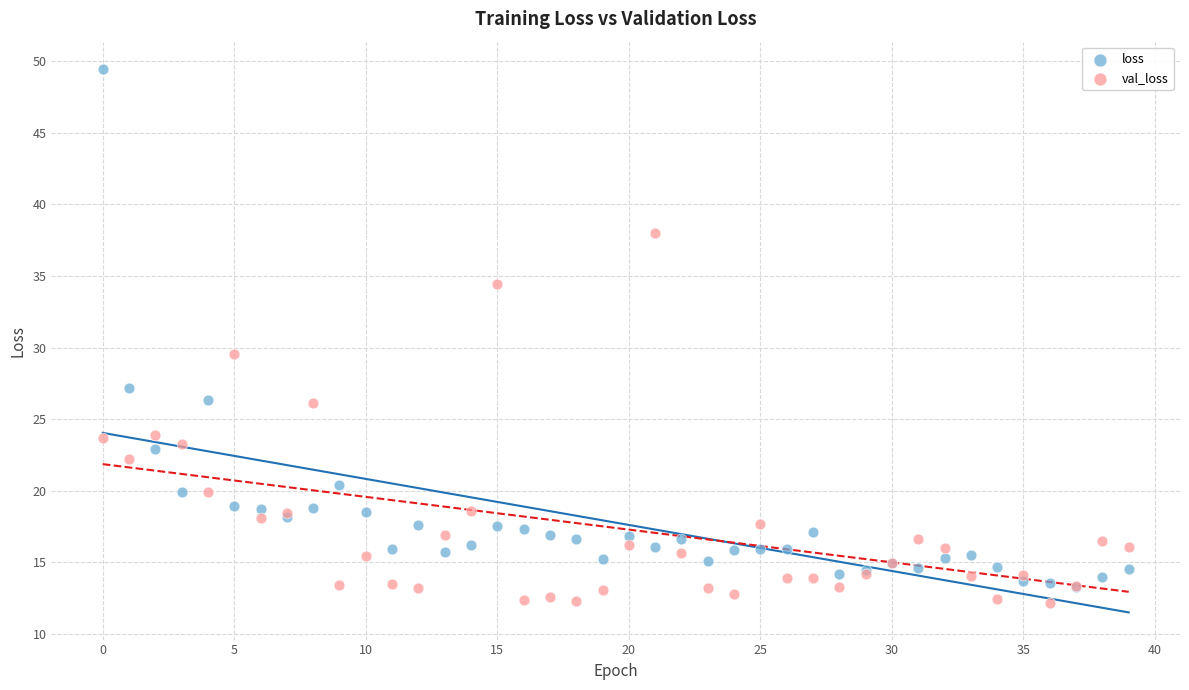

Across all series, what Y value is closest to 30?

29.5